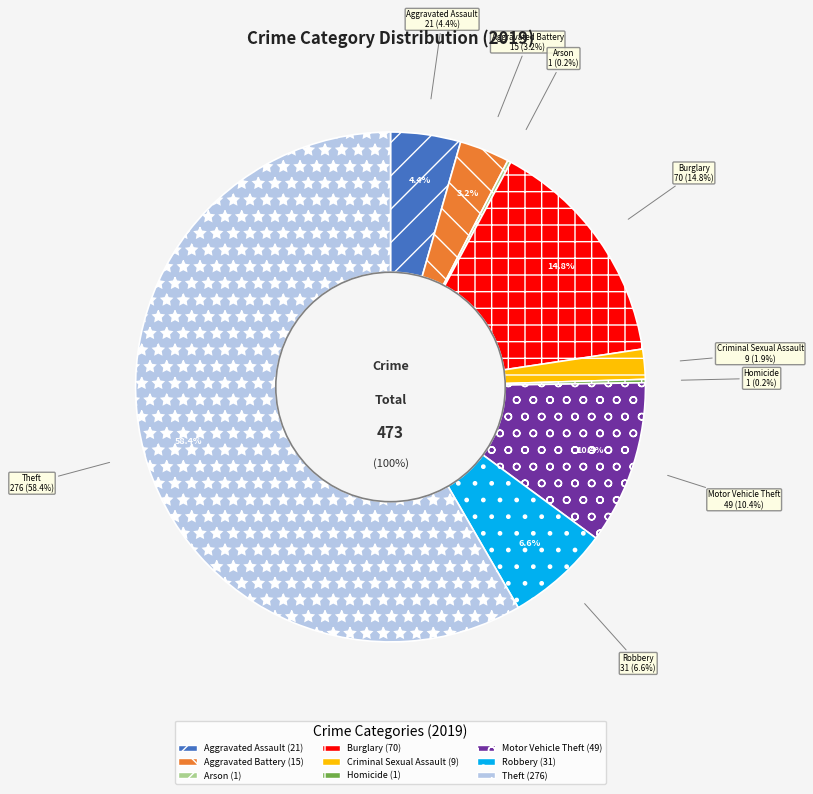

Combined, what portion of the pie is Aggravated Battery and Criminal Sexual Assault?

5.1%